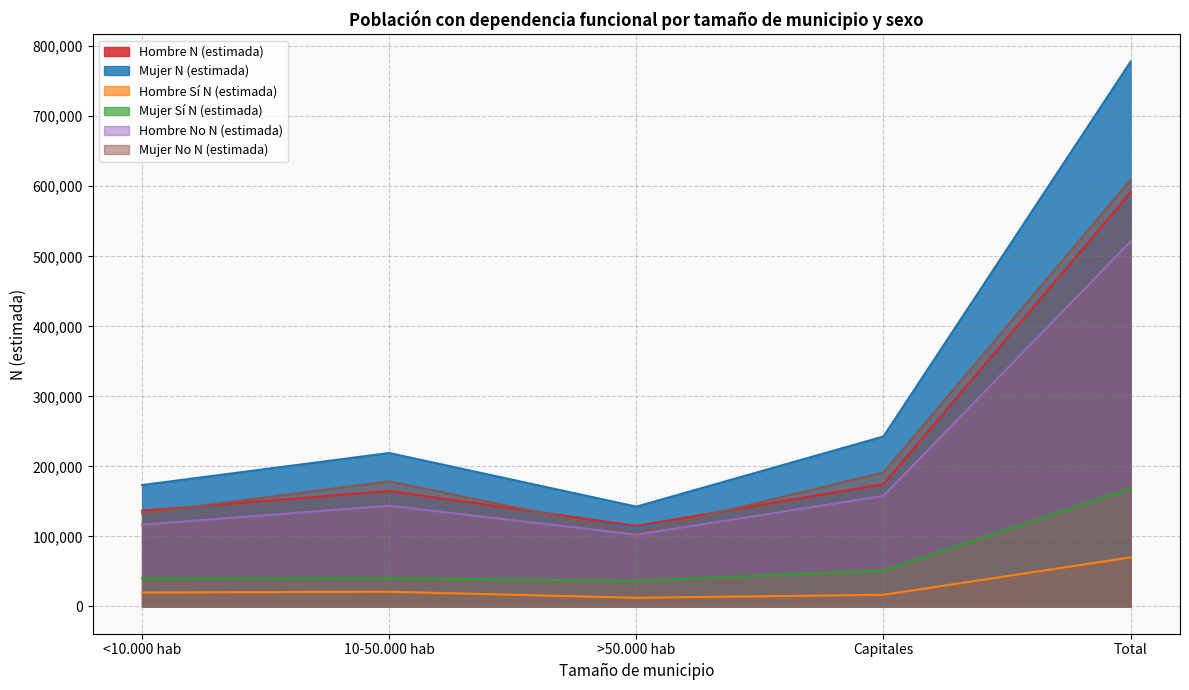

Rank the series at Capitales from lowest to highest value.

Hombre Sí N (estimada), Mujer Sí N (estimada), Hombre No N (estimada), Hombre N (estimada), Mujer No N (estimada), Mujer N (estimada)